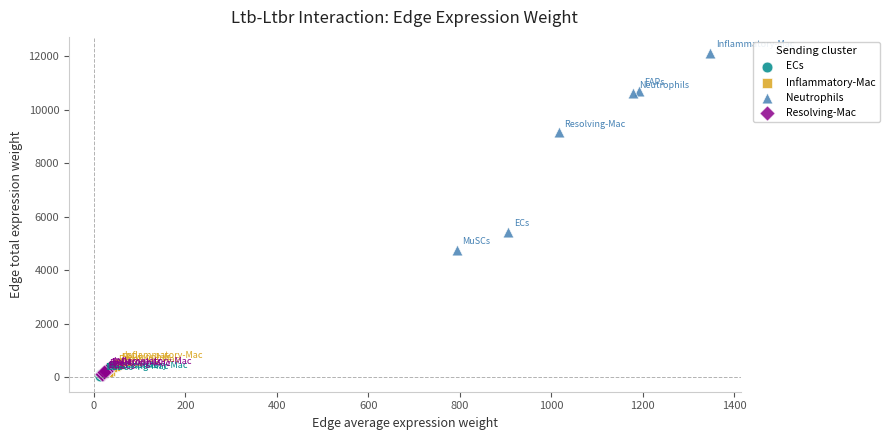

Which series reaches the maximum Y coordinate?

Neutrophils